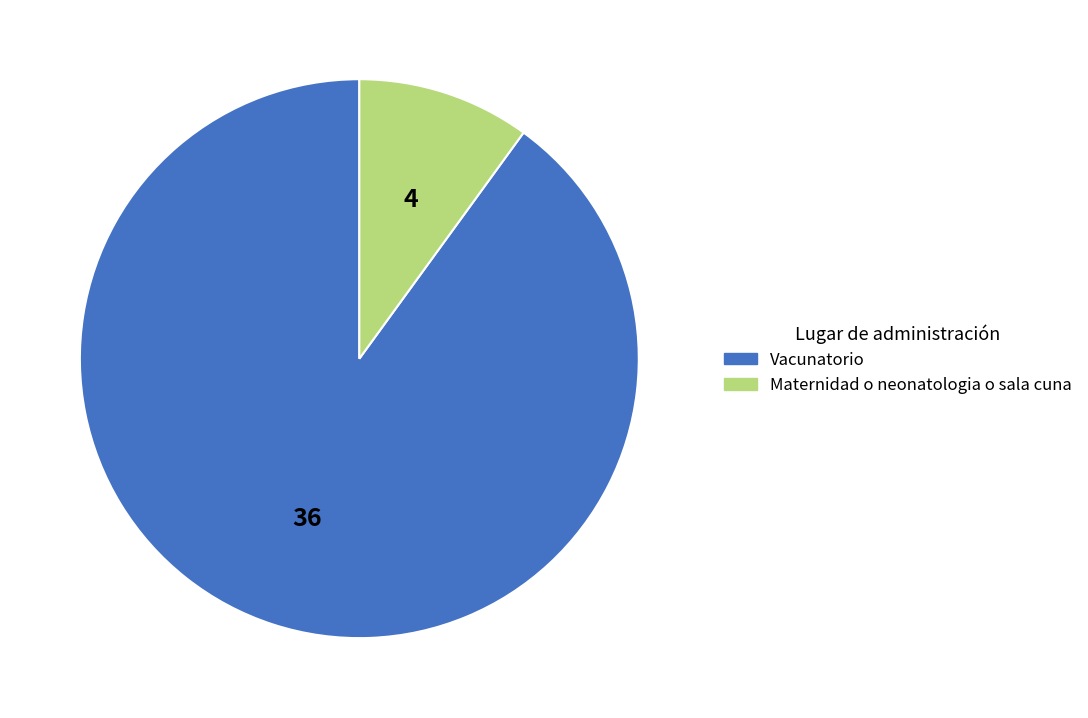

True or false: Vacunatorio accounts for 90% of the total.

True